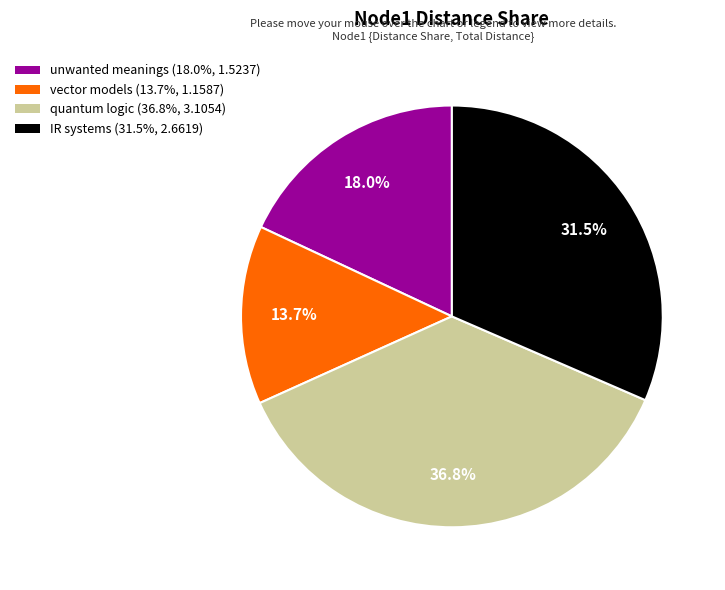

Does any single category account for the majority?

No